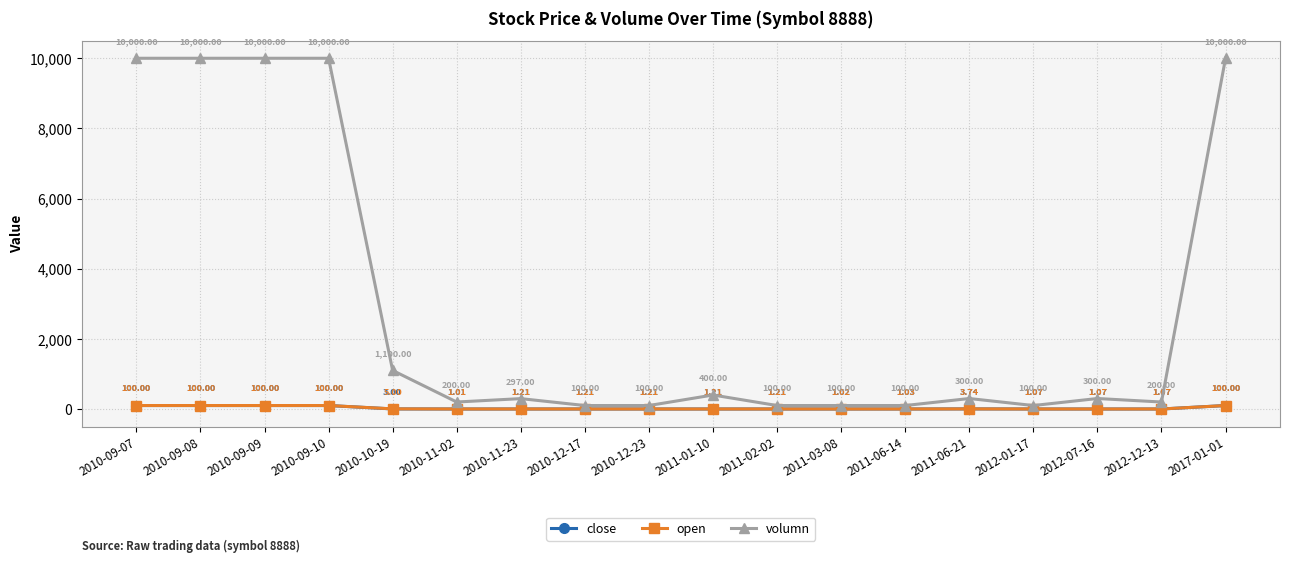

What position from the left is 2012-07-16?

16